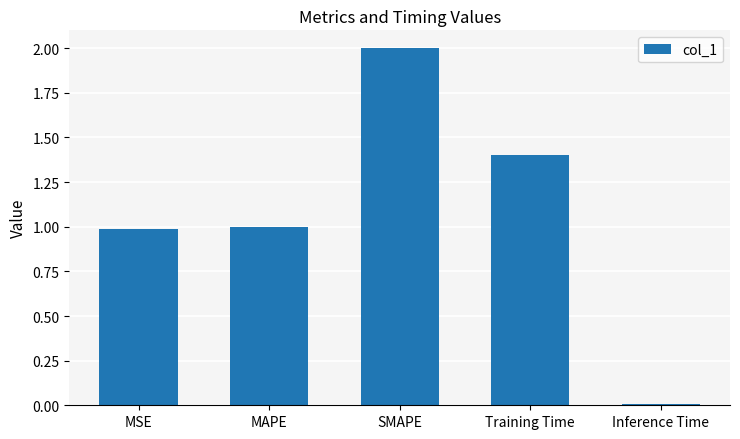

Is it true that the value at Training Time is 0.4?

False